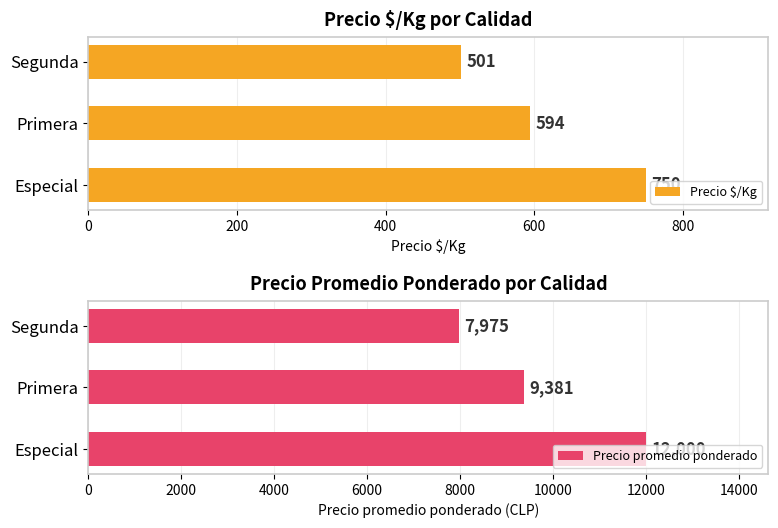

What is the value of the Precio $/Kg bar at the 2nd from the left?

594